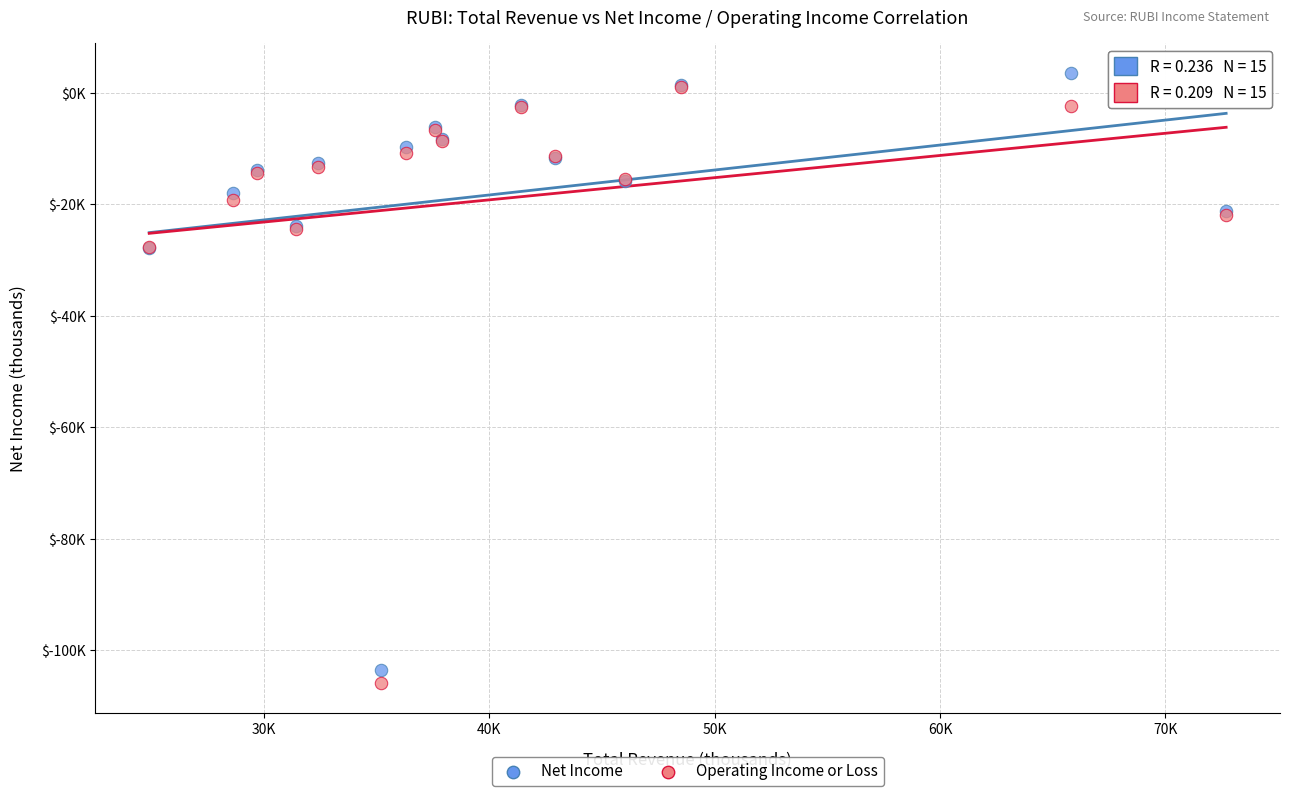

What are all the series names shown in the legend?

Net Income, Operating Income or Loss